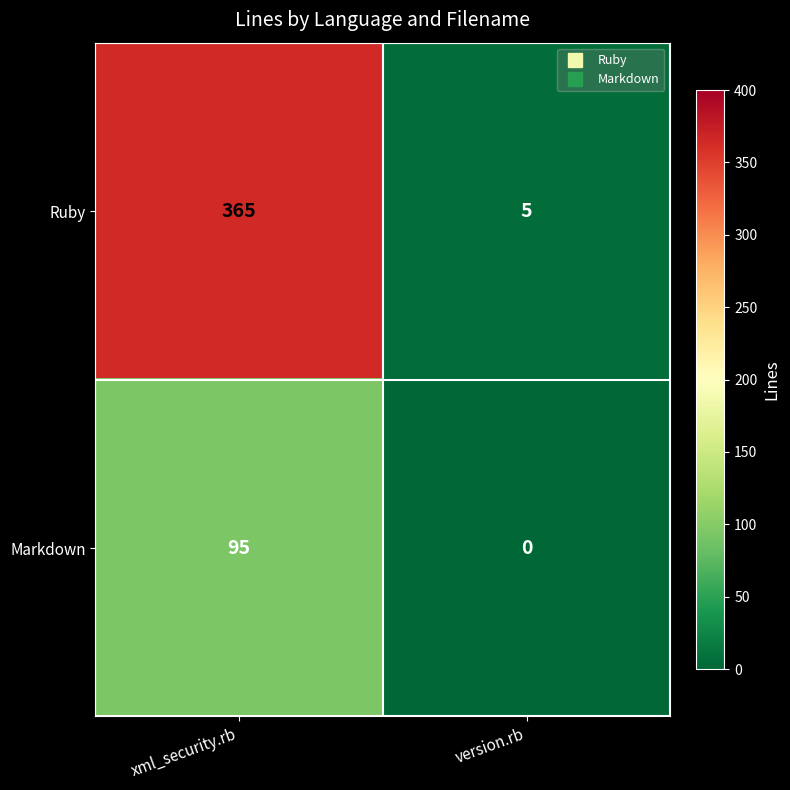

Which series has the largest total across all categories?

Ruby